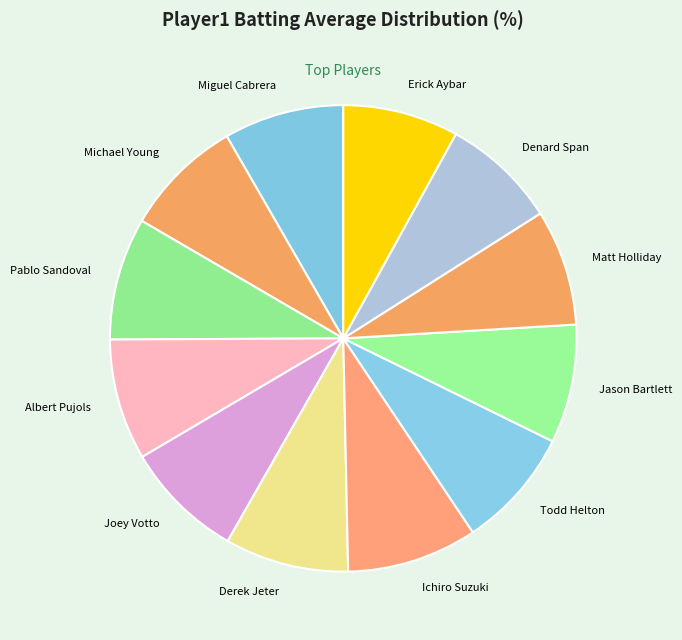

The Ichiro Suzuki slice represents 9% of the pie. True or false?

True